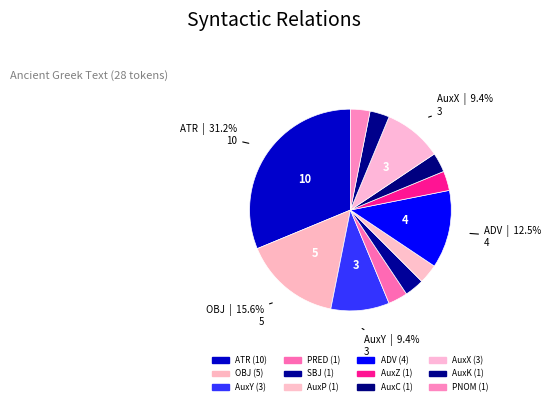

Which category has the smallest portion of the pie?

PRED